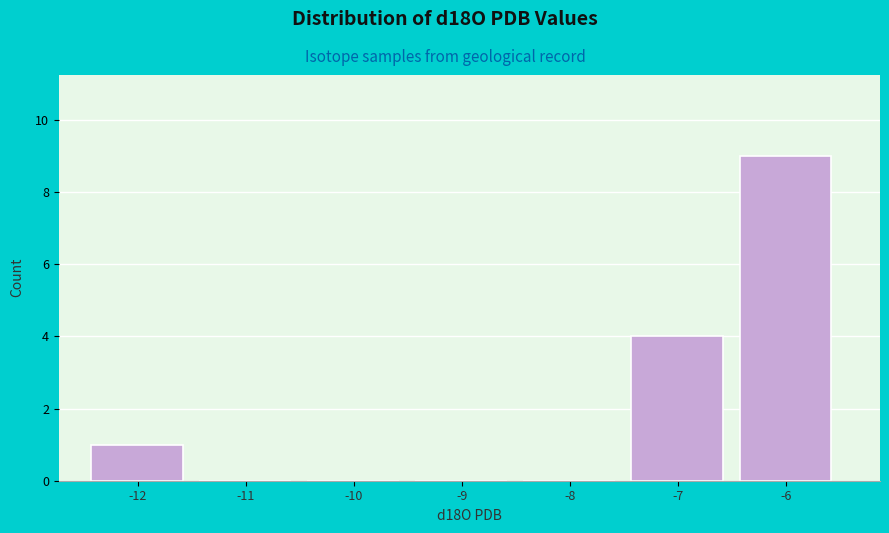

Reading left to right, transcribe this chart: for each bar, give the range it covers on the x-axis and its height. The values are not printed on the chart, so give them approximately, as read against the axis.

-12.5 to -11.5: 1
-11.5 to -10.5: 0
-10.5 to -9.5: 0
-9.5 to -8.5: 0
-8.5 to -7.5: 0
-7.5 to -6.5: 4
-6.5 to -5.5: 9